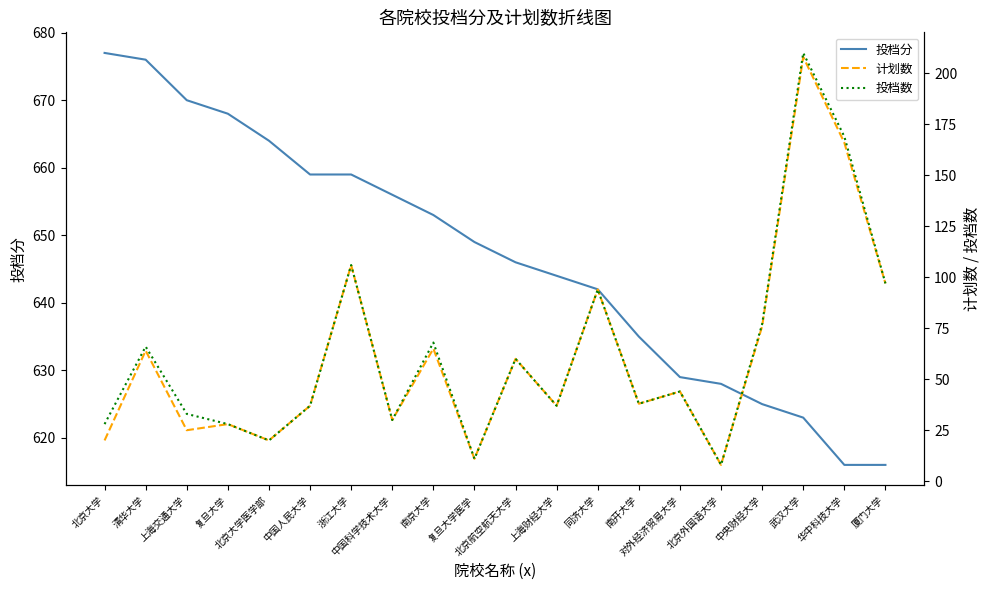

How many interior local valleys does the 计划数 series have?

7